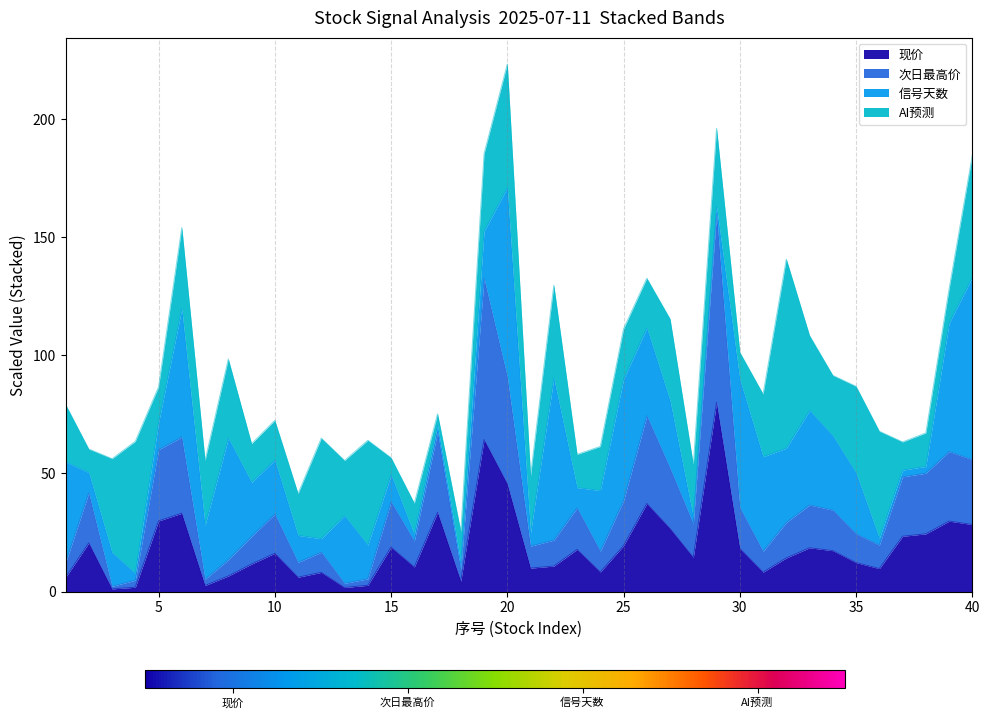

Which category has the lowest value across all series?

3